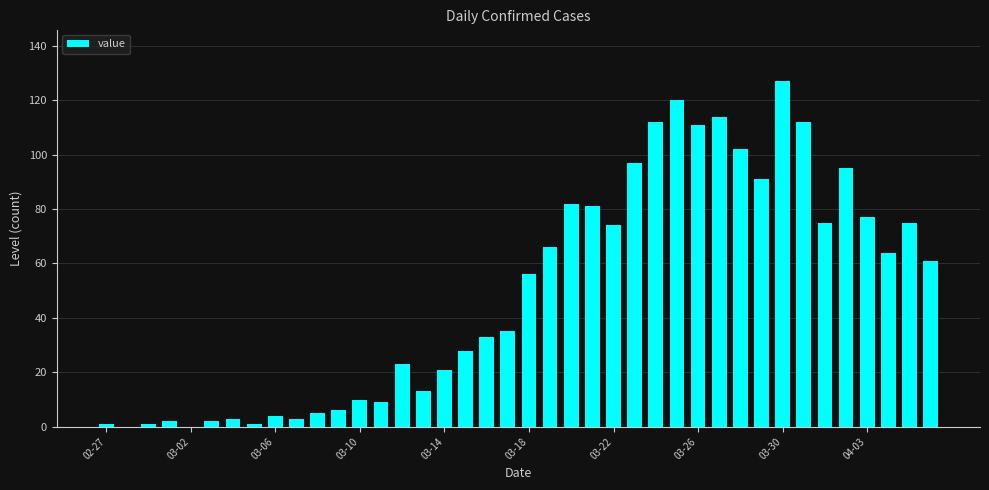

How many data points does each series have?

40